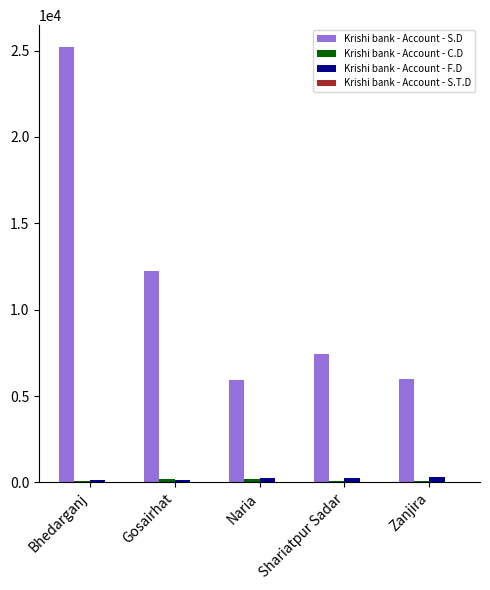

Count the number of categories in the chart.

5